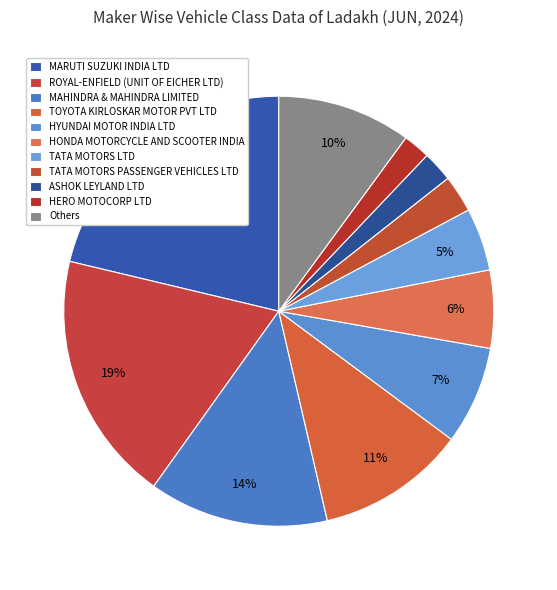

What portion of the pie excludes TATA MOTORS LTD?

95.3%